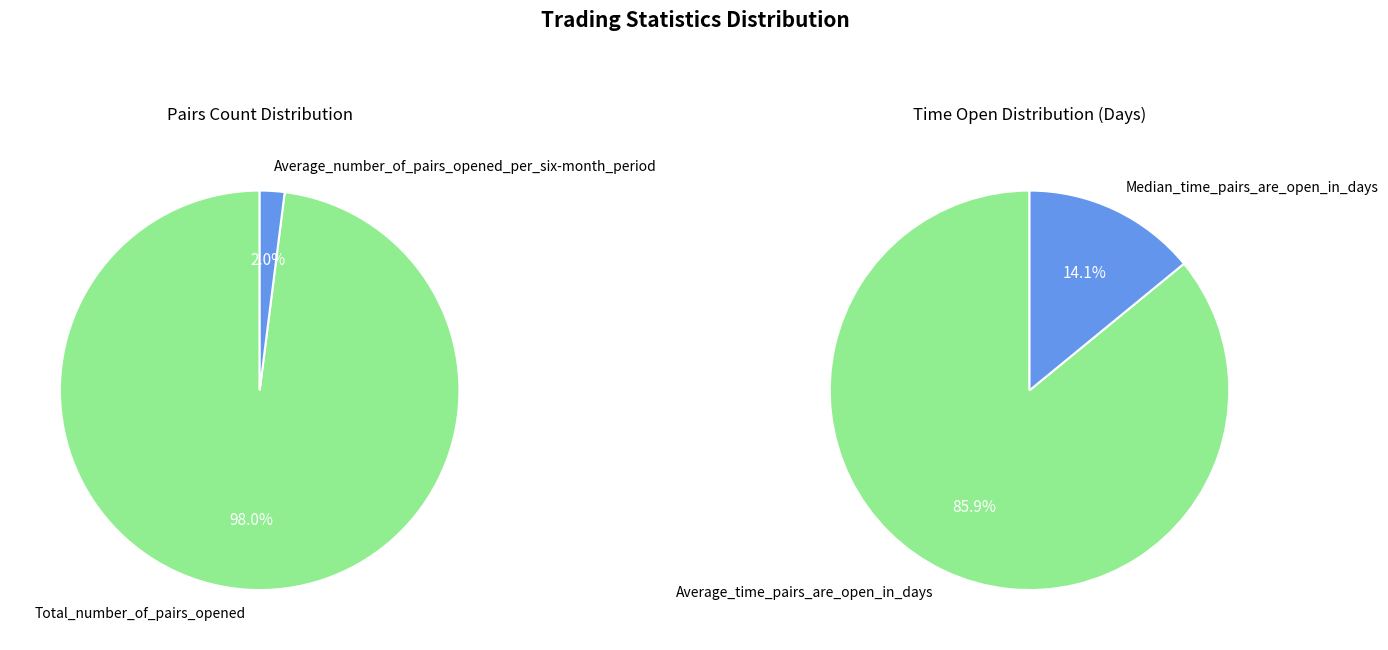

Between Total_number_of_pairs_opened and Median_time_pairs_are_open_in_days, which is larger?

Total_number_of_pairs_opened